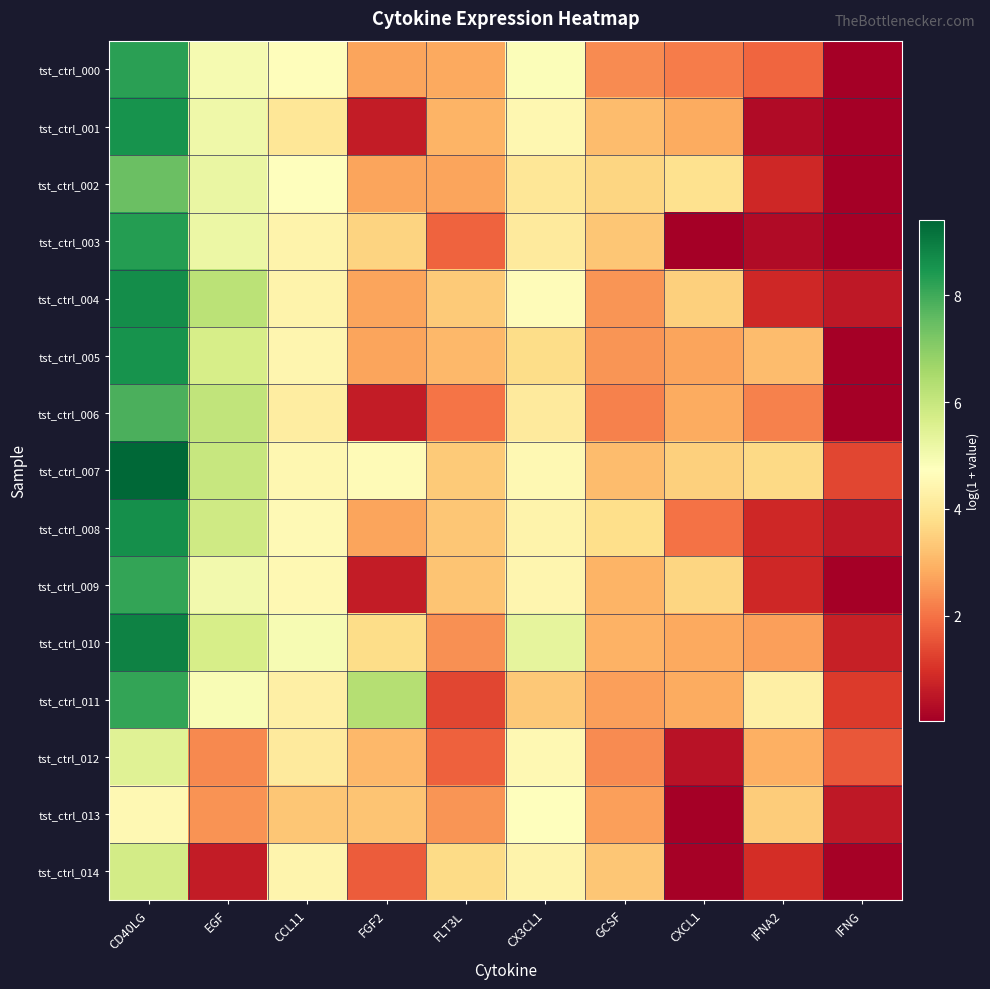

What is the difference between the highest and lowest values at FLT3L?

2.4